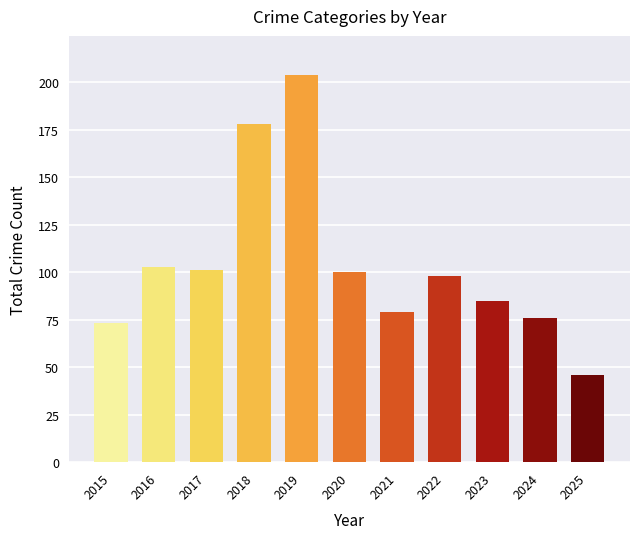

What is the value of the 8th bar from the left?

98